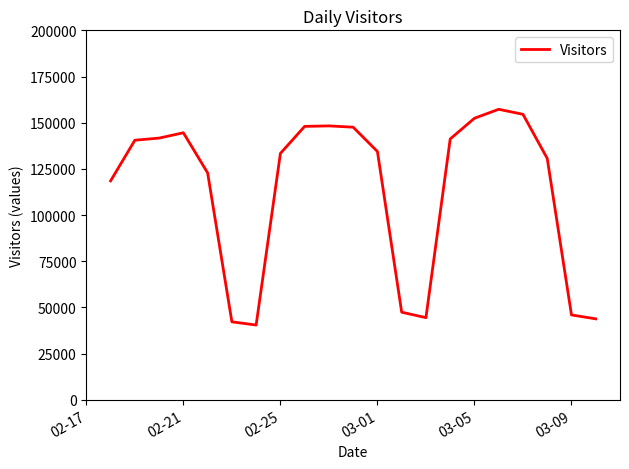

What is the smallest value displayed?

40437